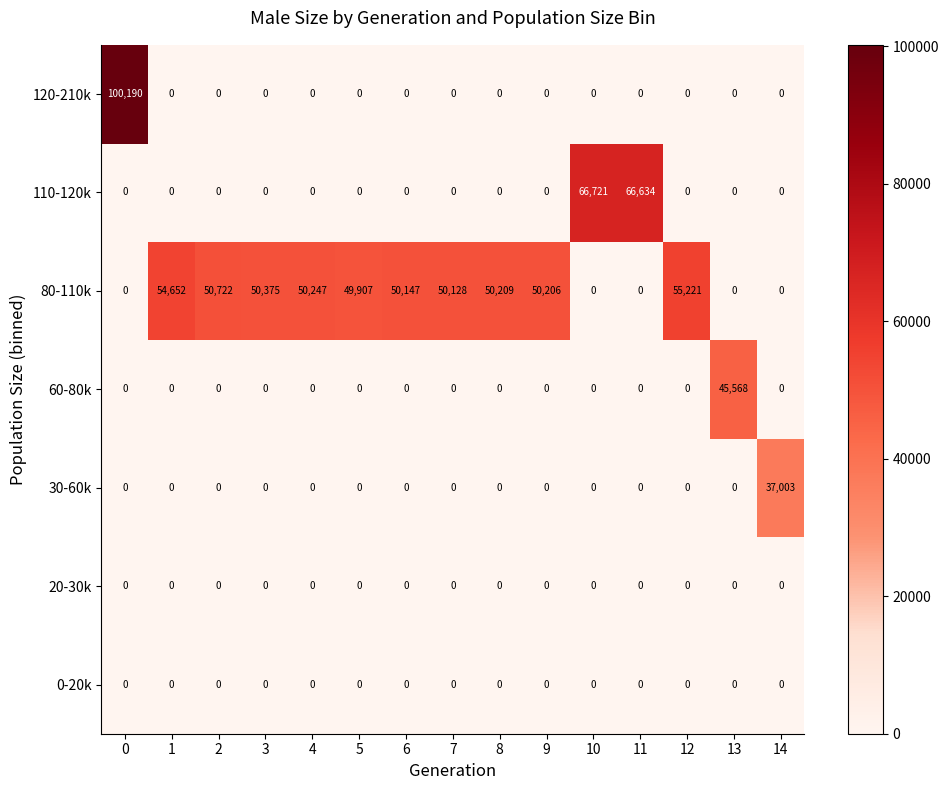

What is the total value across all series at 12?

55221